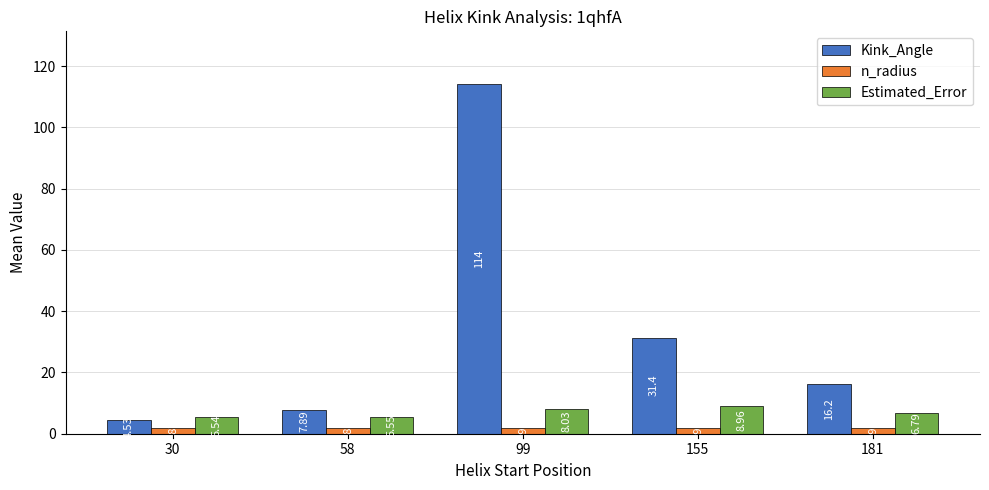

Between 99 and 155, which series saw the biggest shift?

Kink_Angle